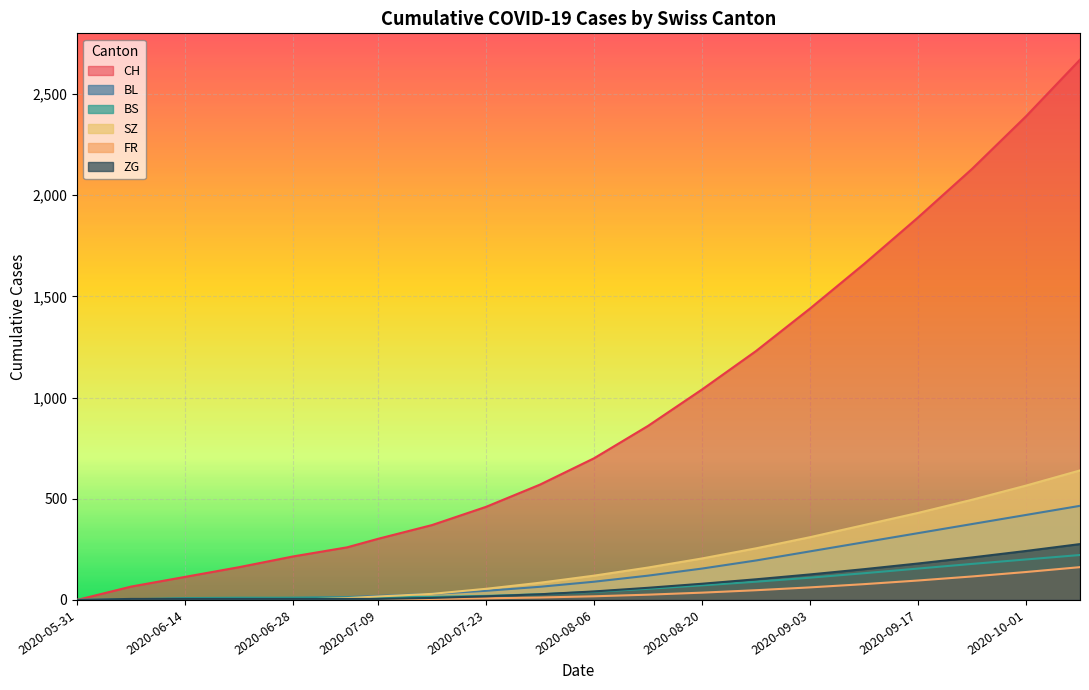

How many categories are shown in the chart?

20